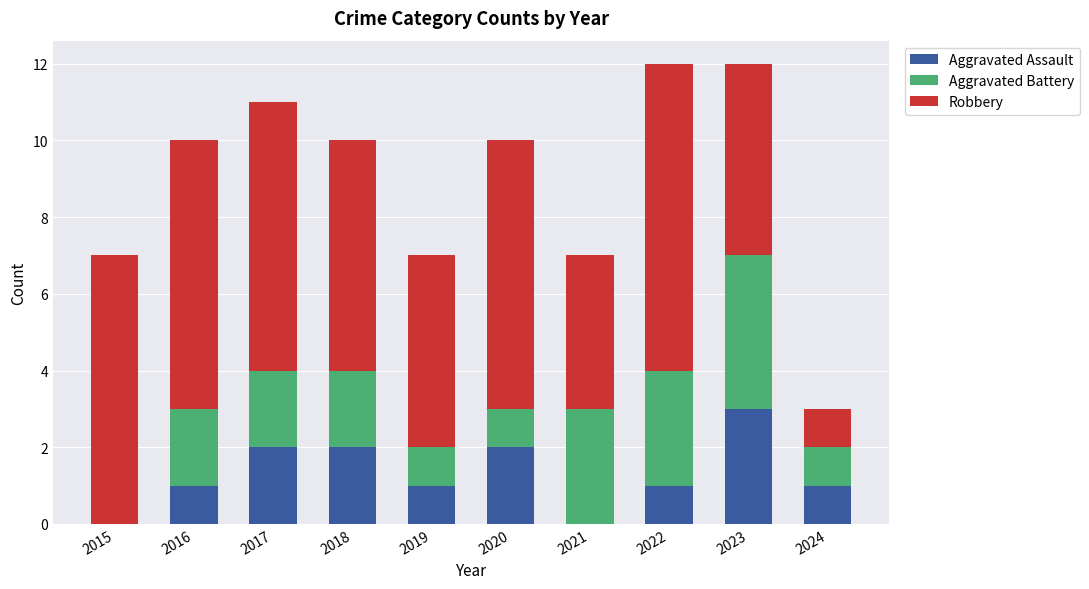

How many categories are shown in the chart?

10